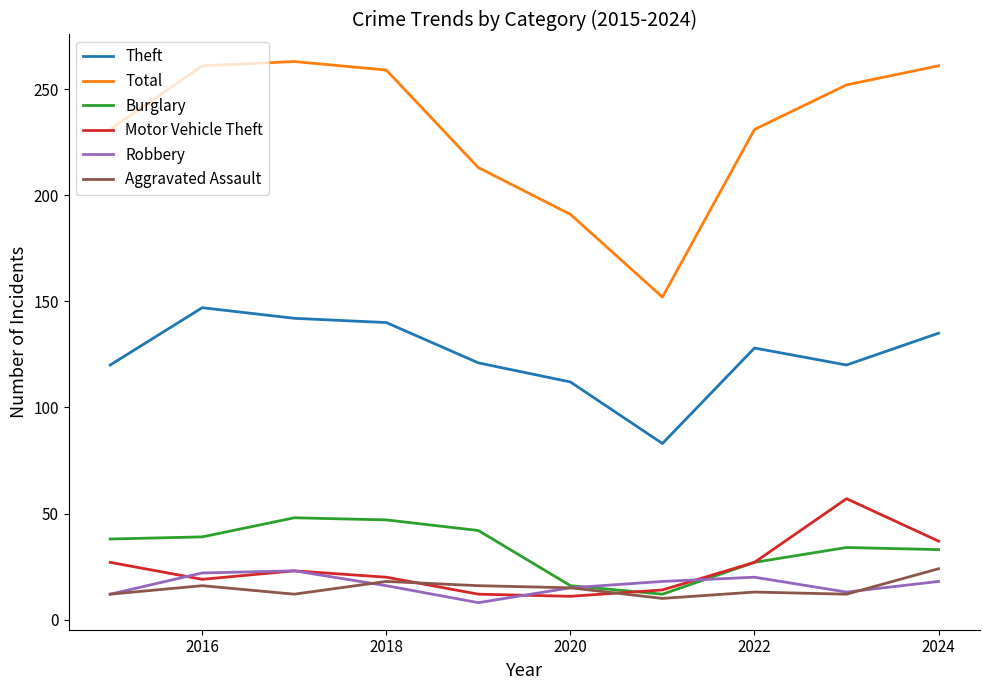

How many lines are shown in the chart?

6